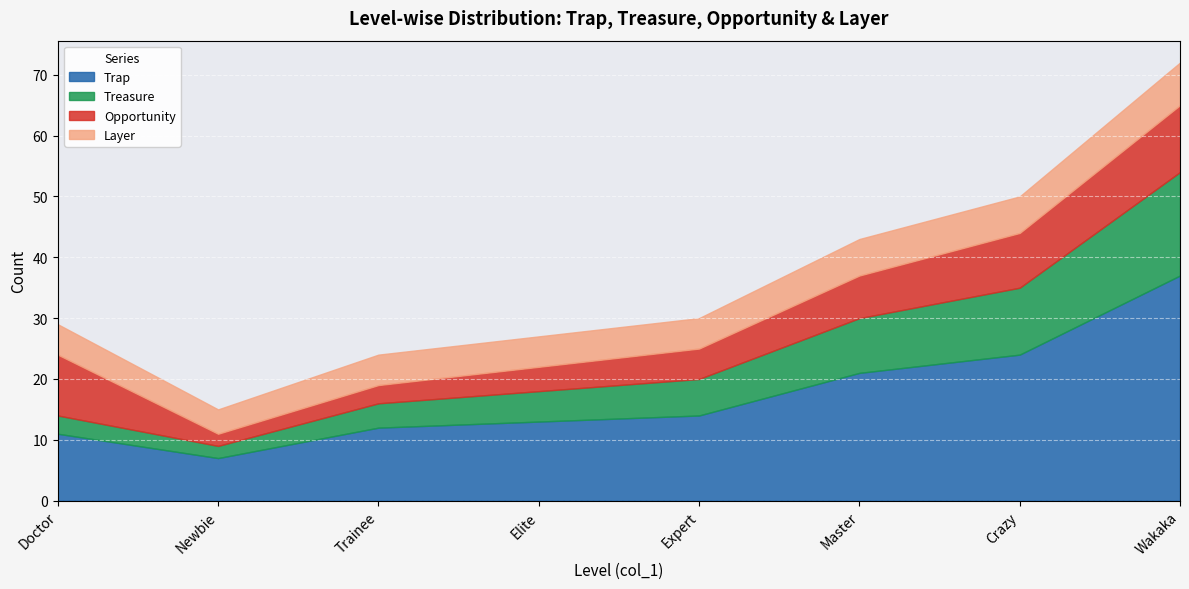

Which category has the lowest value in the Trap series?

Newbie